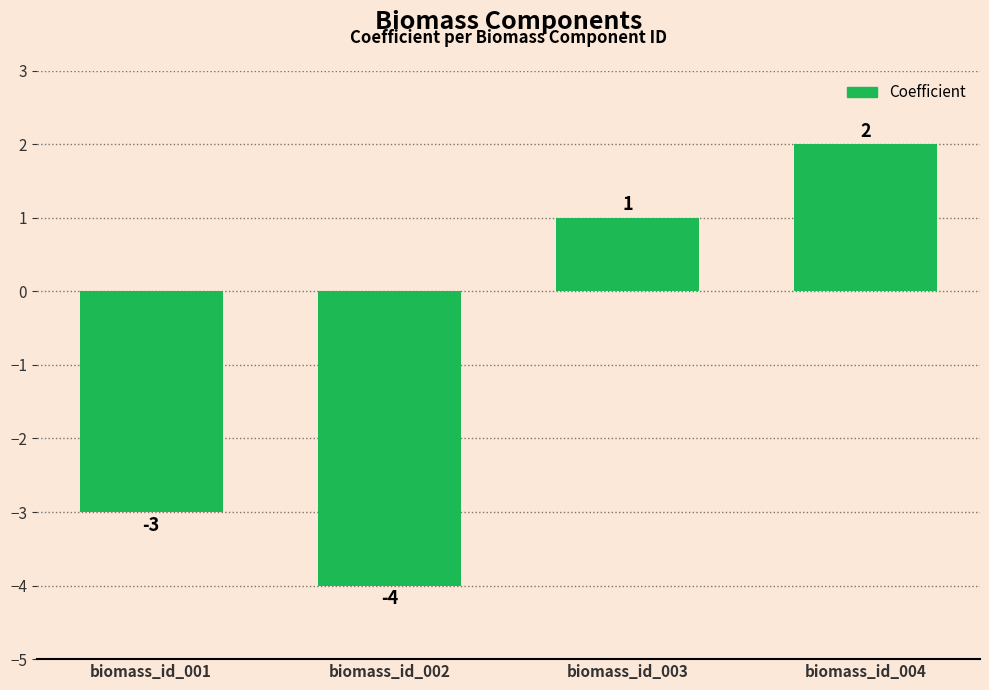

Is it true that the value at biomass_id_002 is -2?

False